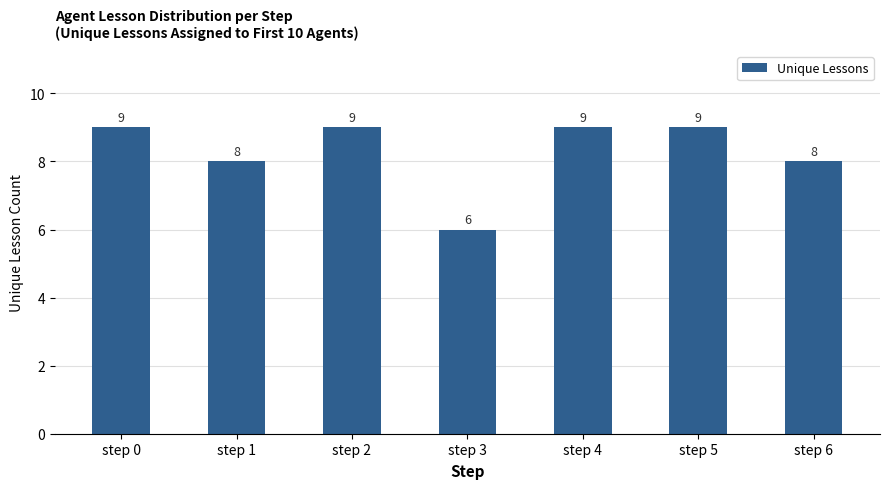

The value at step 2 is 9. True or false?

True